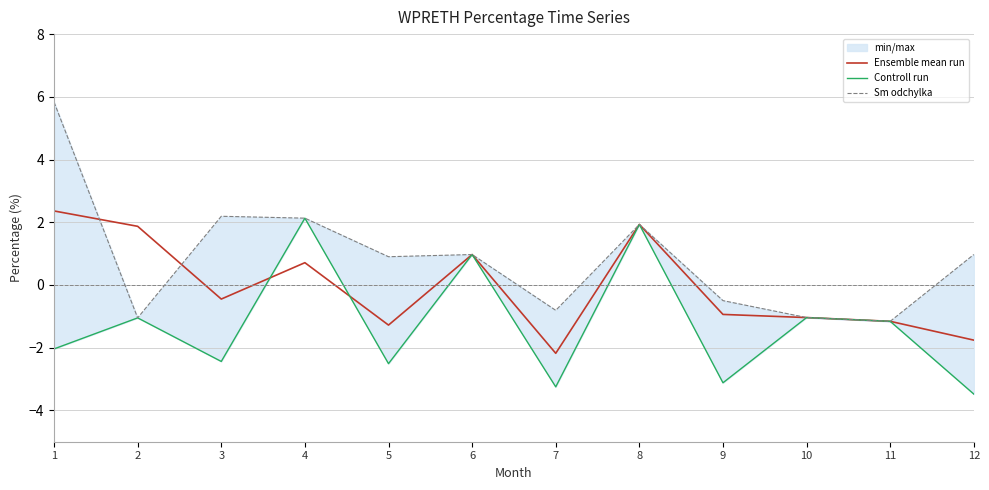

Does the chart have visible grid lines?

Yes